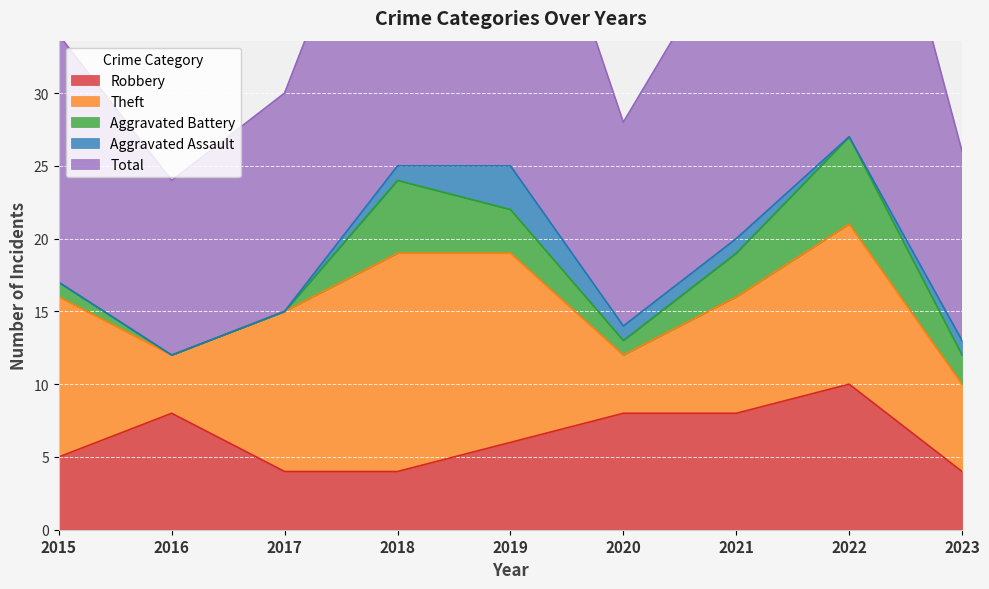

True or false: Aggravated Assault and Total intersect in this chart.

False